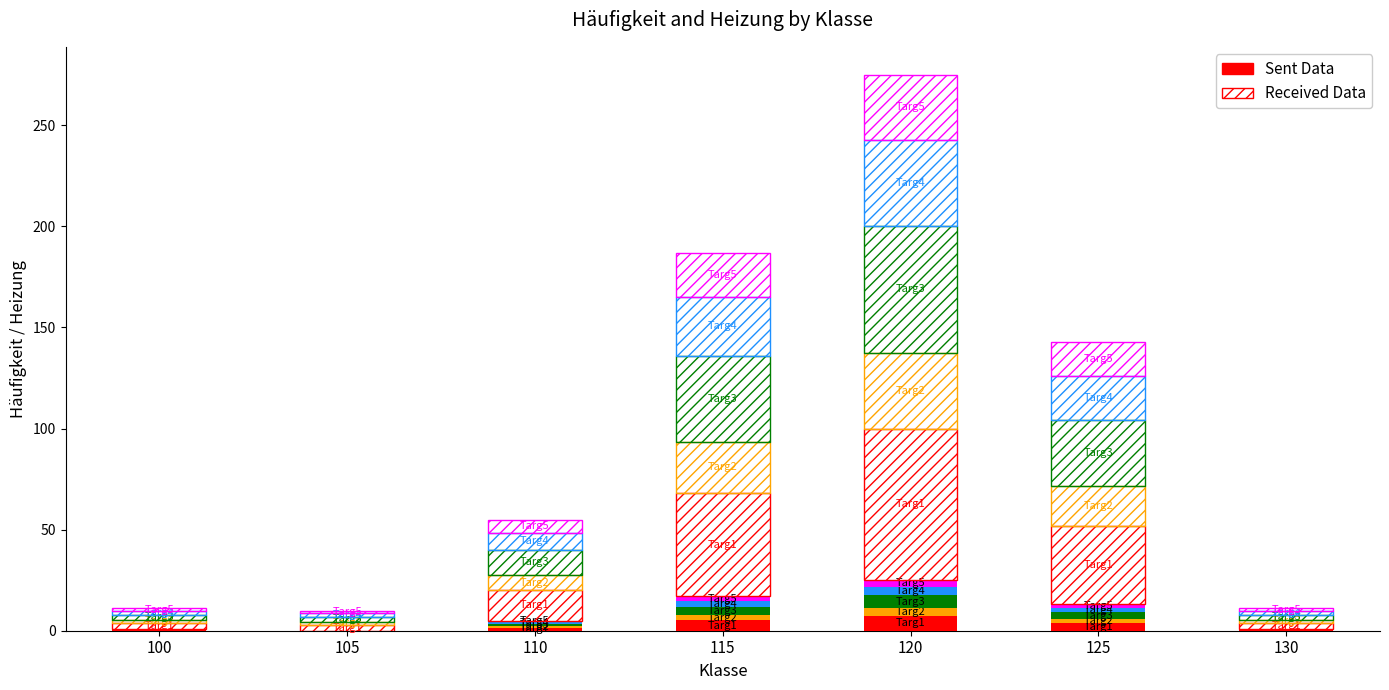

Is it true that Sent Data equals 0.4 at 100?

False